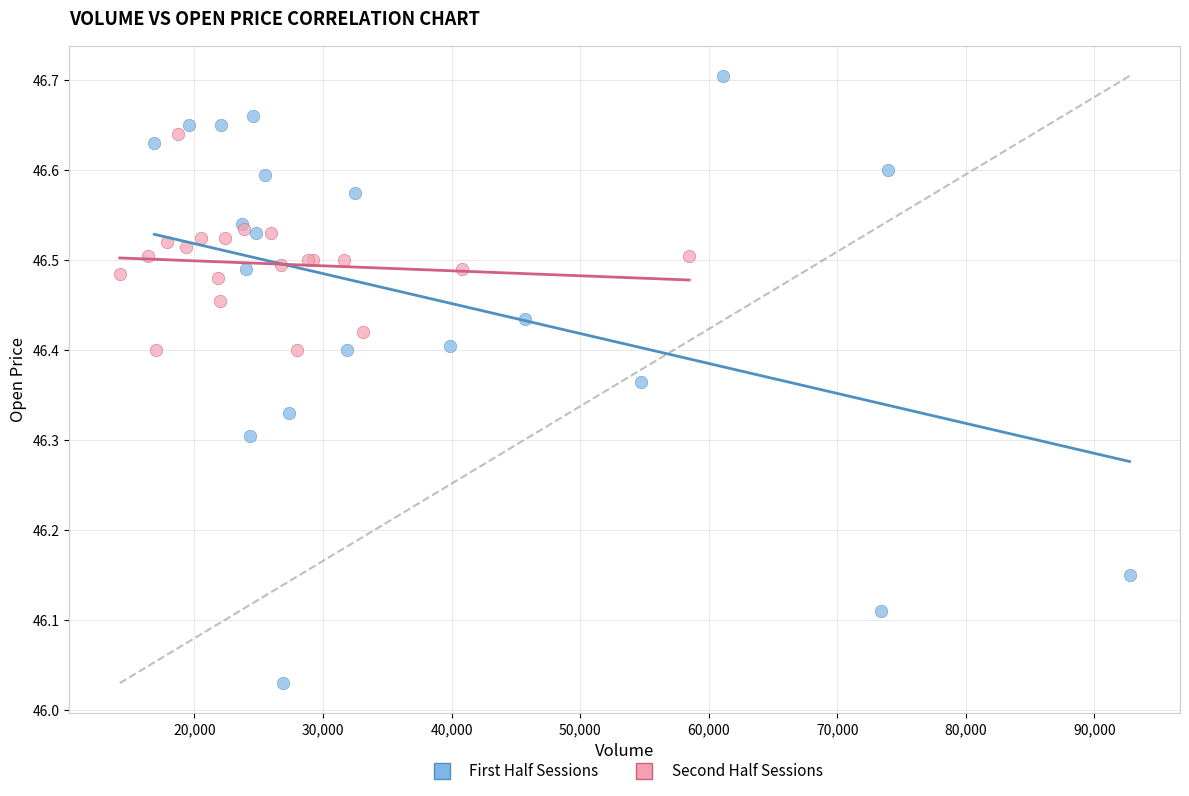

Which series has the widest spread of Y values?

First Half Sessions